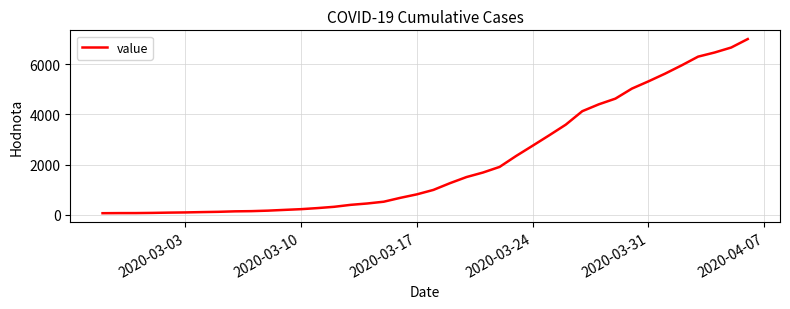

What is the maximum value shown in the chart?

7002